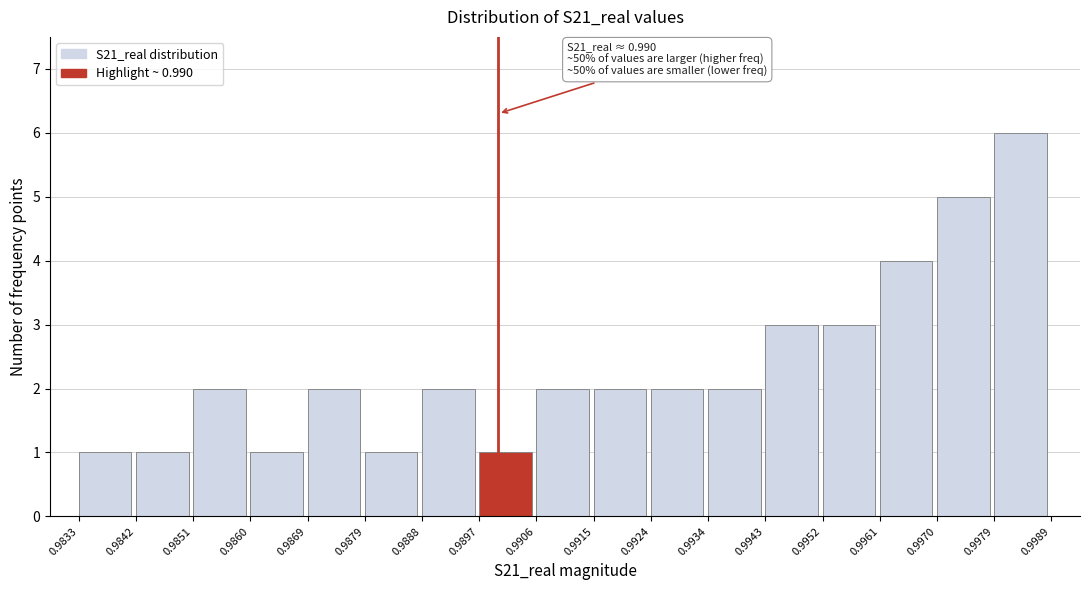

Which range on the x-axis has the tallest bar?

0.9979 to 0.9989